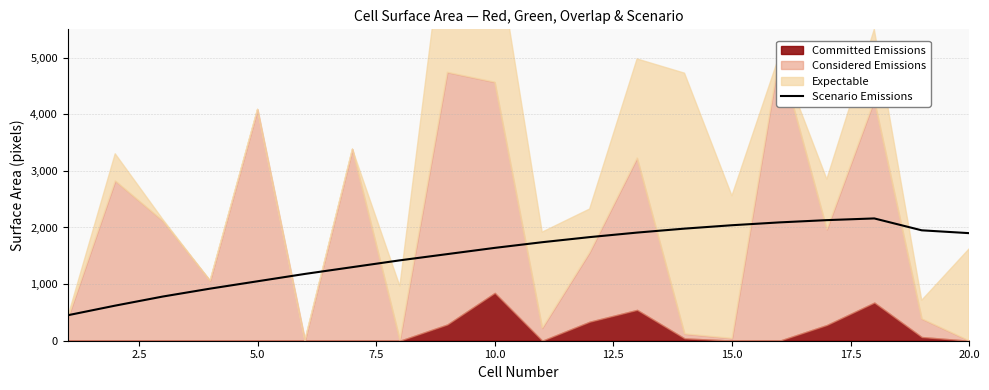

Does the chart display data point markers on the line(s)?

No